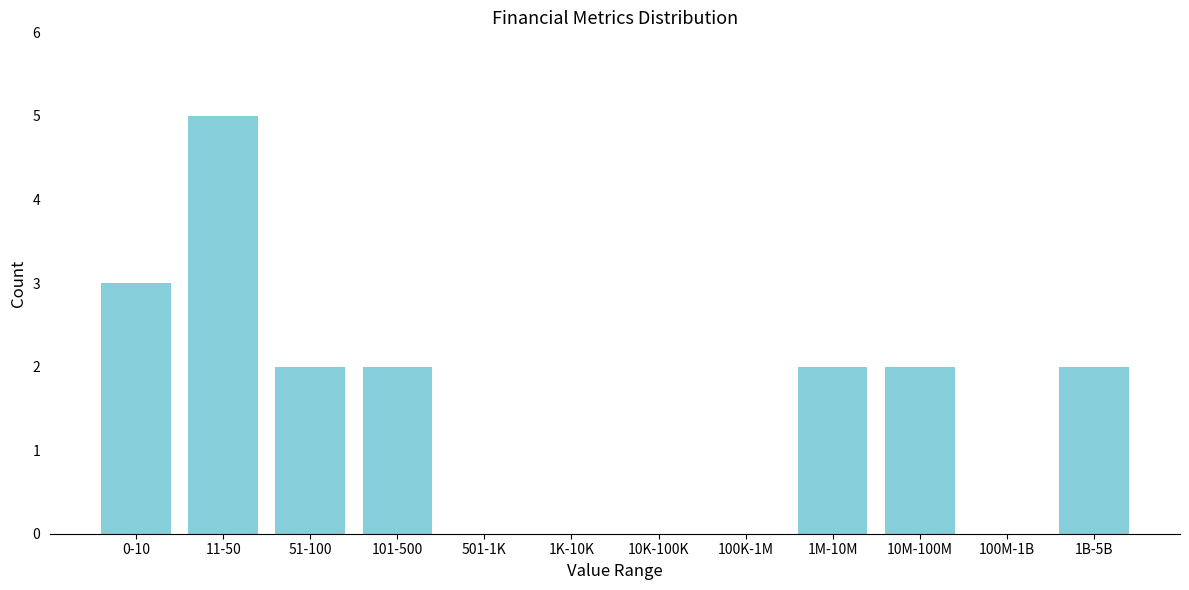

Reading left to right, list all the values displayed in this chart.

0-10=3	11-50=5	51-100=2	101-500=2	501-1K=0	1K-10K=0	10K-100K=0	100K-1M=0	1M-10M=2	10M-100M=2	100M-1B=0	1B-5B=2